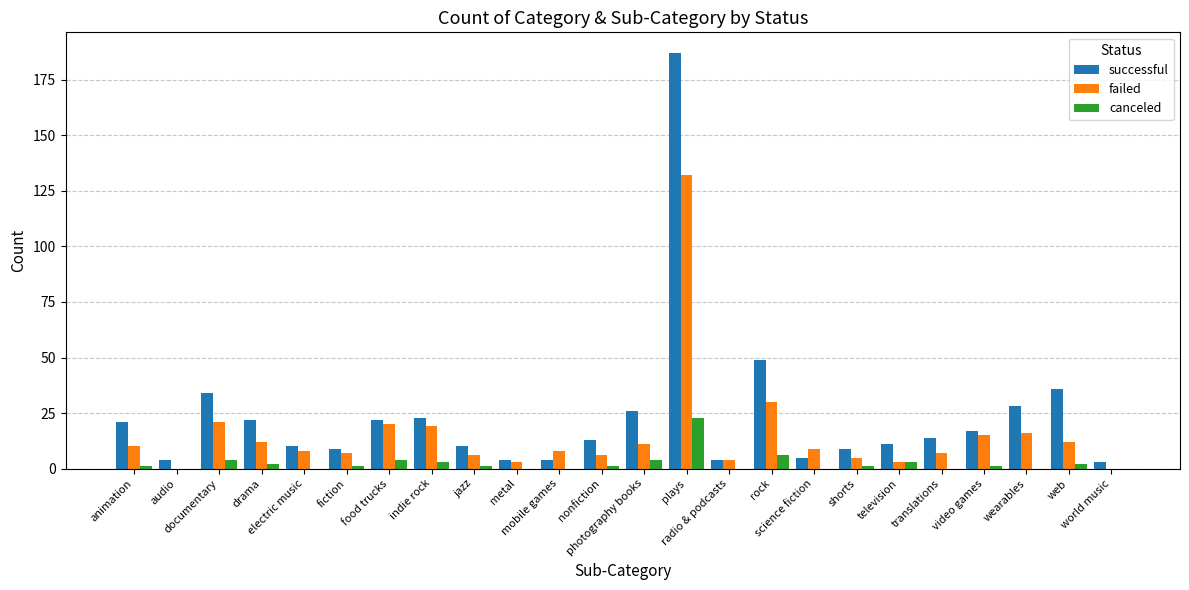

Which series has the largest total across all categories?

successful